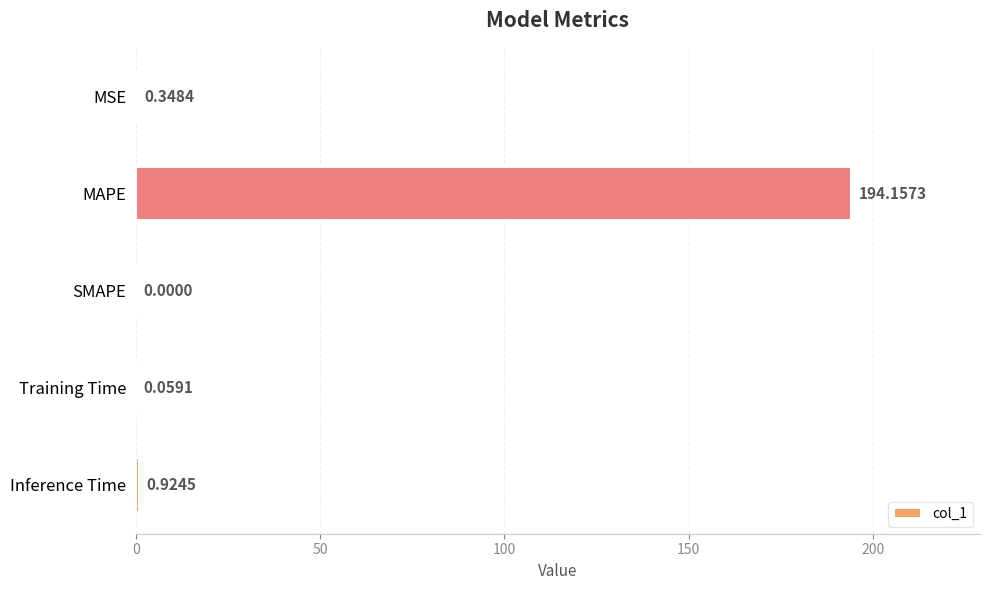

What is the change in value from MAPE to Inference Time?

-193.2